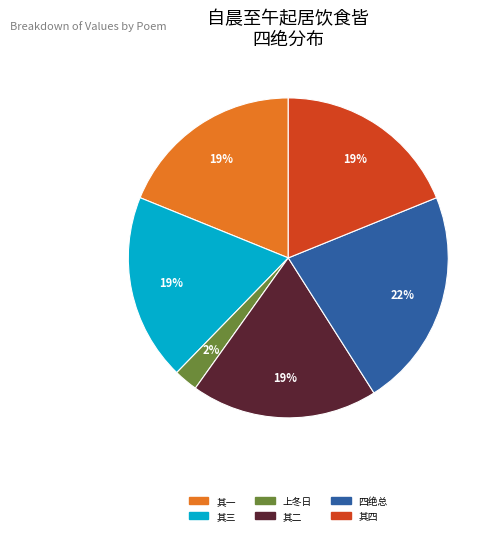

What is the ratio of the value at 其二 to the value at 其一?

1.0